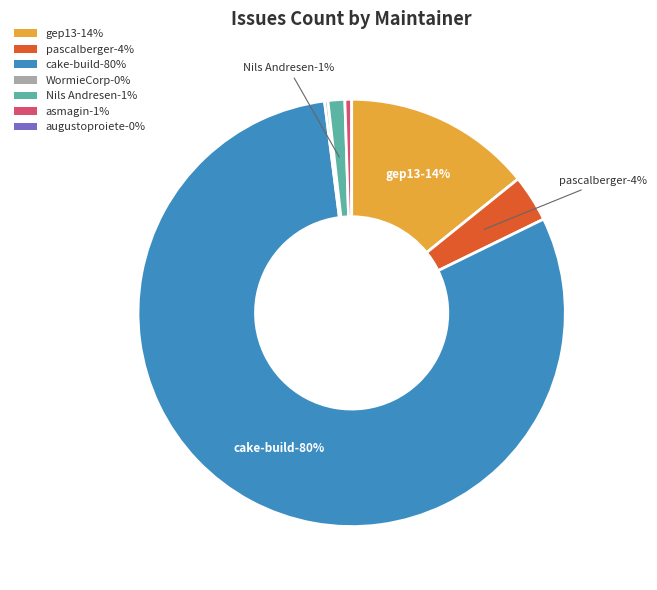

How much of the chart is everything except asmagin?

99.5%